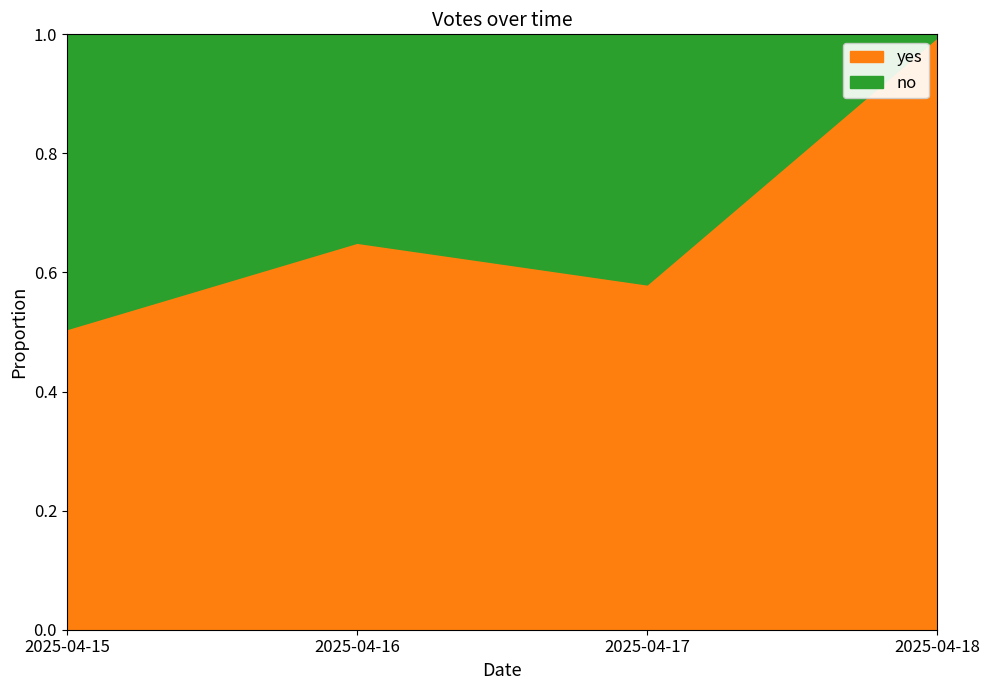

Read the no value at 2025-04-17.

0.4